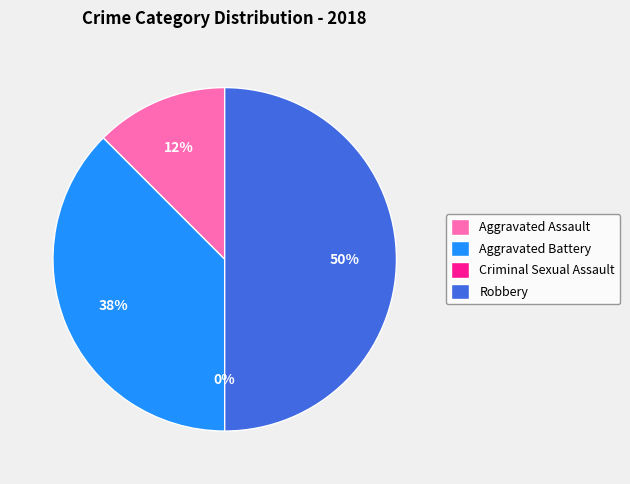

What is the change in value from Aggravated Battery to Criminal Sexual Assault?

-3